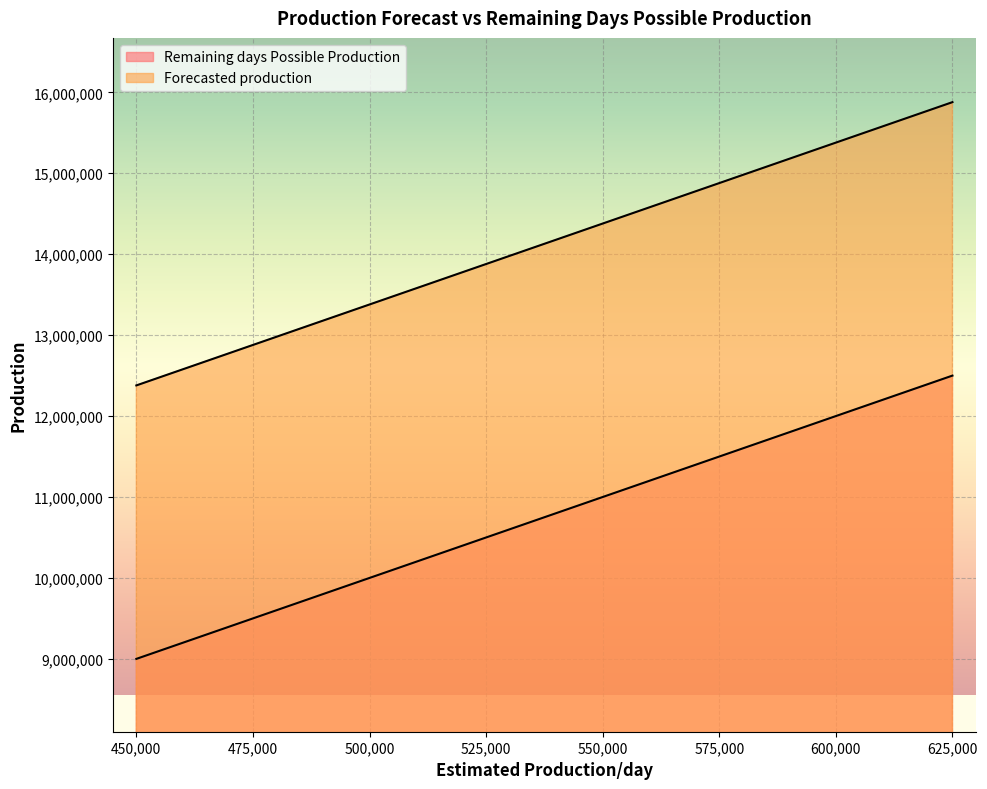

What is the difference between the second highest and minimum values in the Remaining days Possible Production series?

2800000